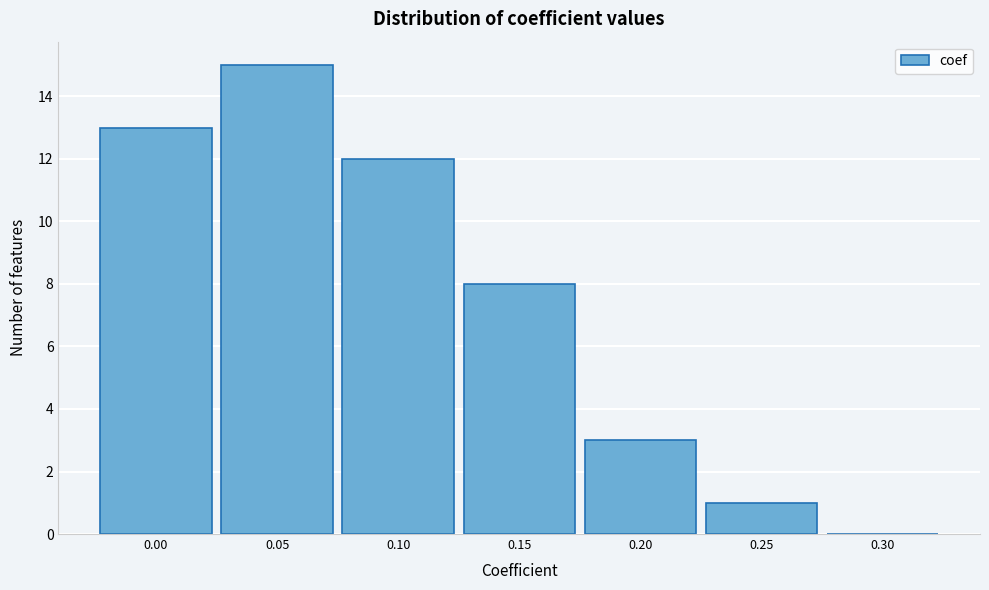

Reading left to right, transcribe this chart: for each bar, give the range it covers on the x-axis and its height. The values are not printed on the chart, so give them approximately, as read against the axis.

-0.025 to 0.025: 13
0.025 to 0.075: 15
0.075 to 0.125: 12
0.125 to 0.175: 8
0.175 to 0.225: 3
0.225 to 0.275: 1
0.275 to 0.325: 0